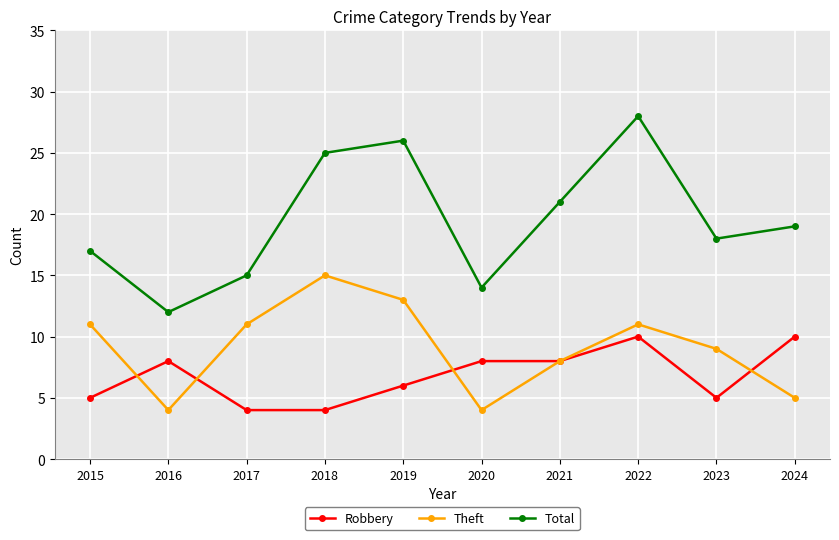

How many lines are shown in the chart?

3